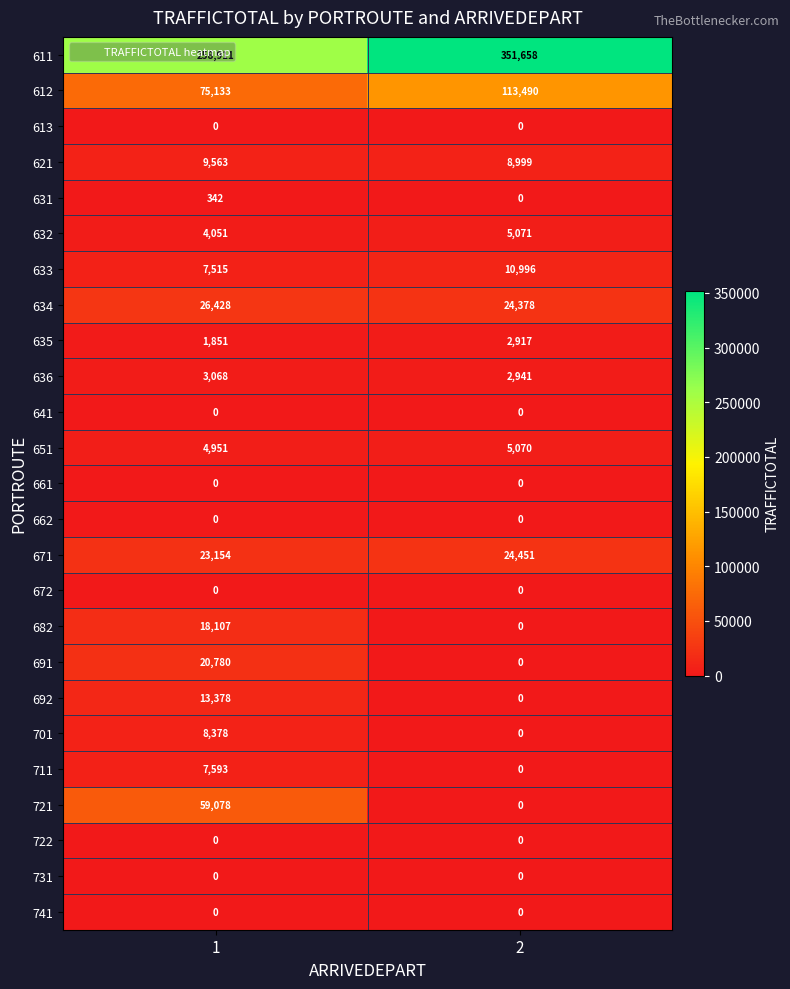

What is the approximate value of 611 at 1?

258911